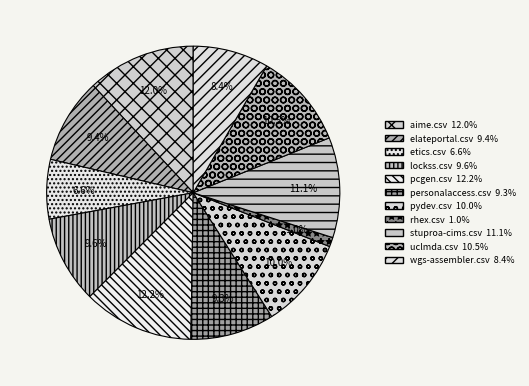

Is pcgen.csv the majority of the pie?

No